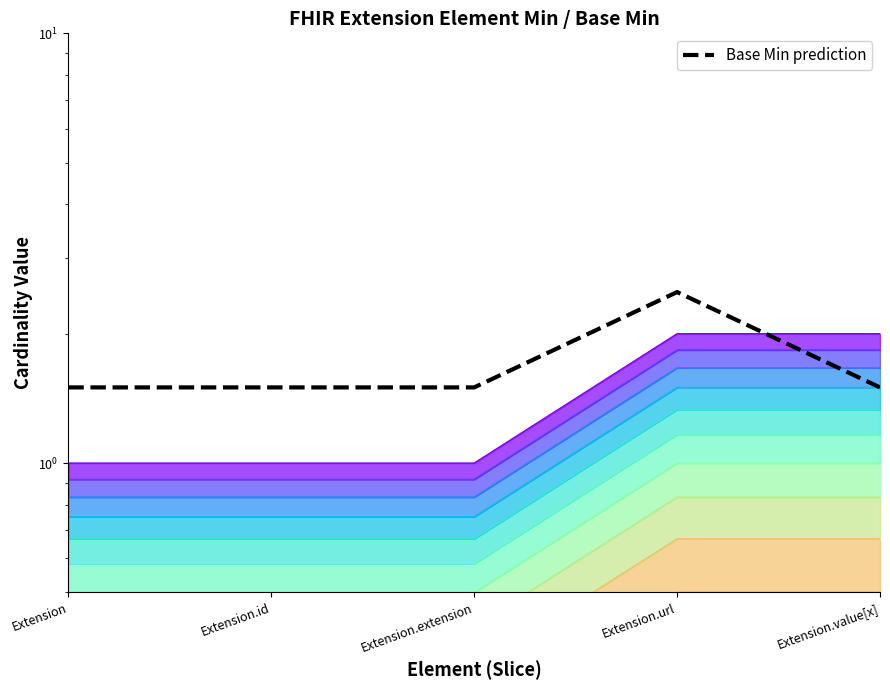

How many lines are shown in the chart?

1